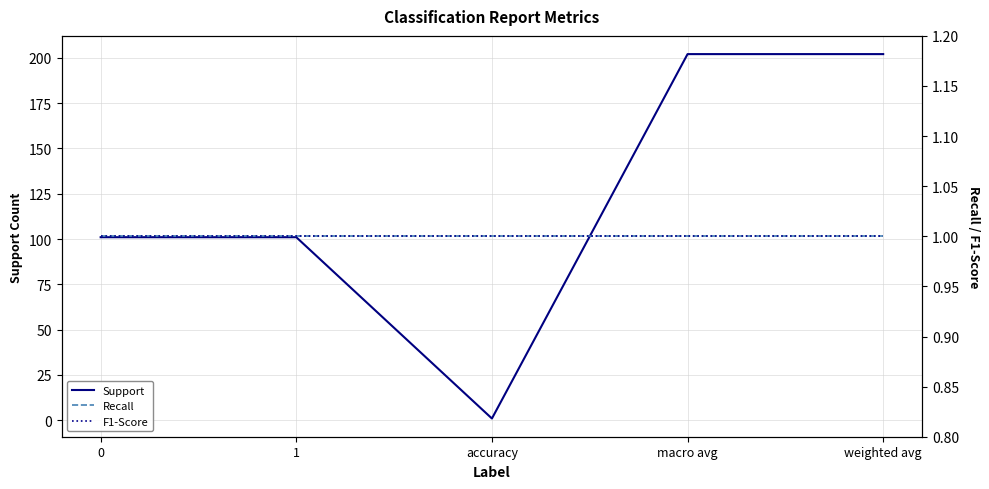

The value of Support at macro avg is 63. True or false?

False